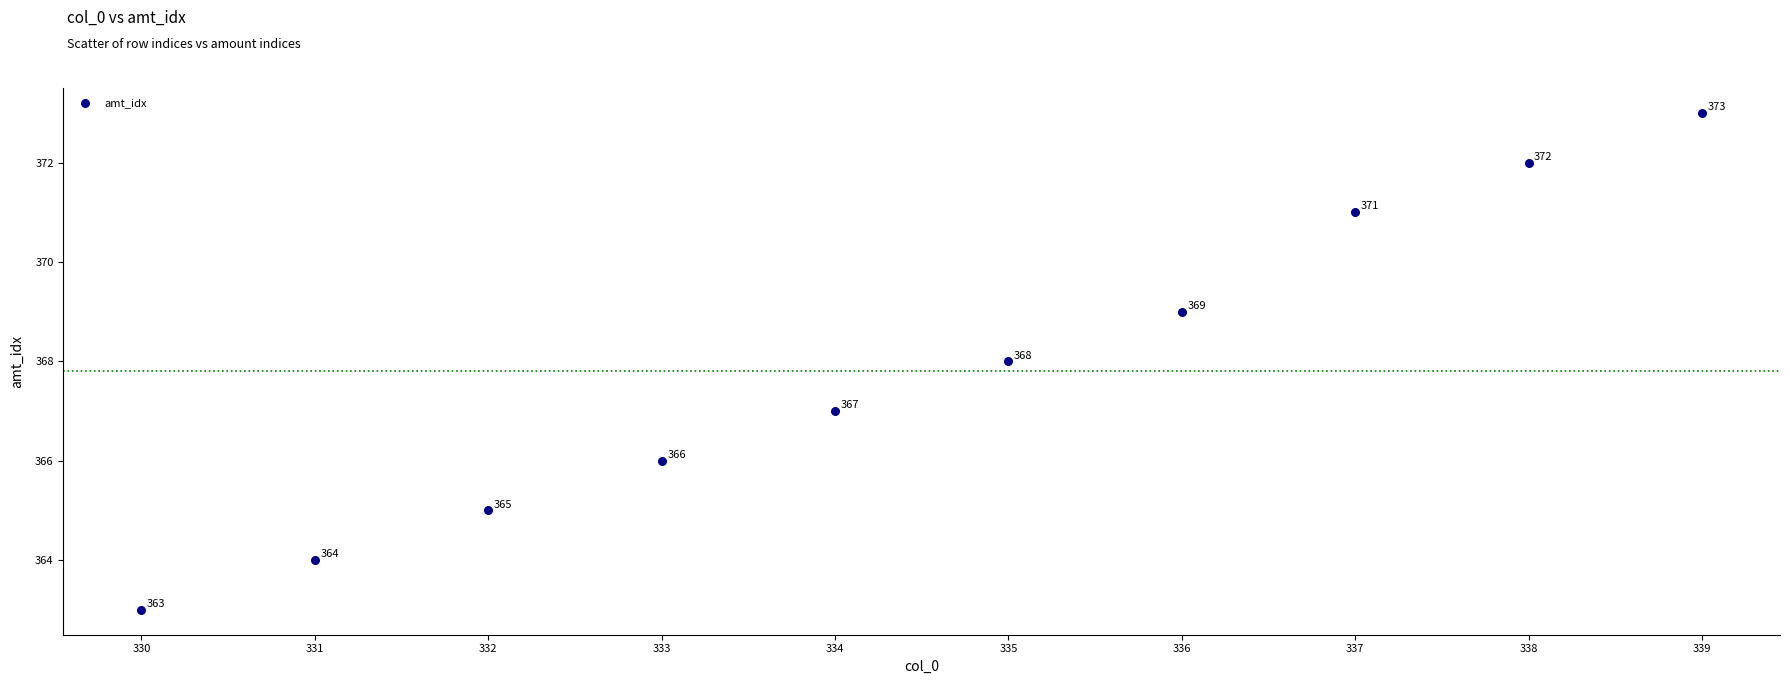

What Y value in the scatter plot is closest to 368?

368